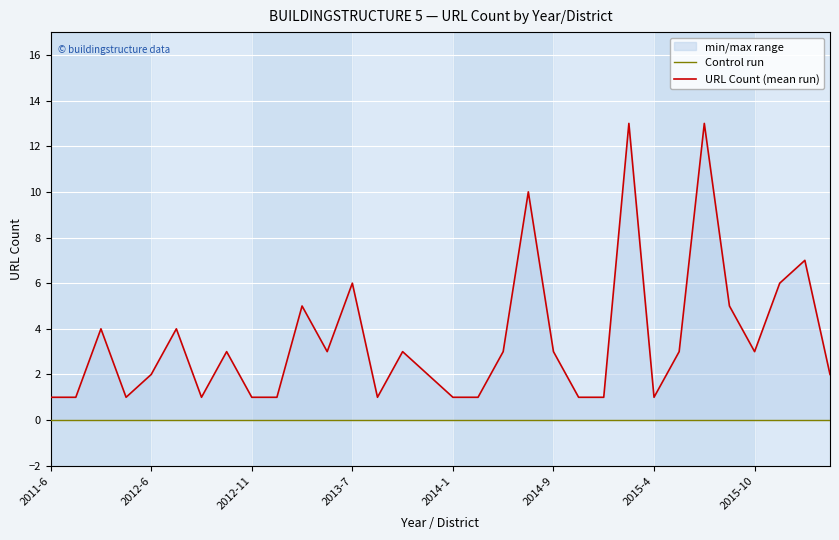

True or false: Control run and URL Count (mean run) intersect in this chart.

False